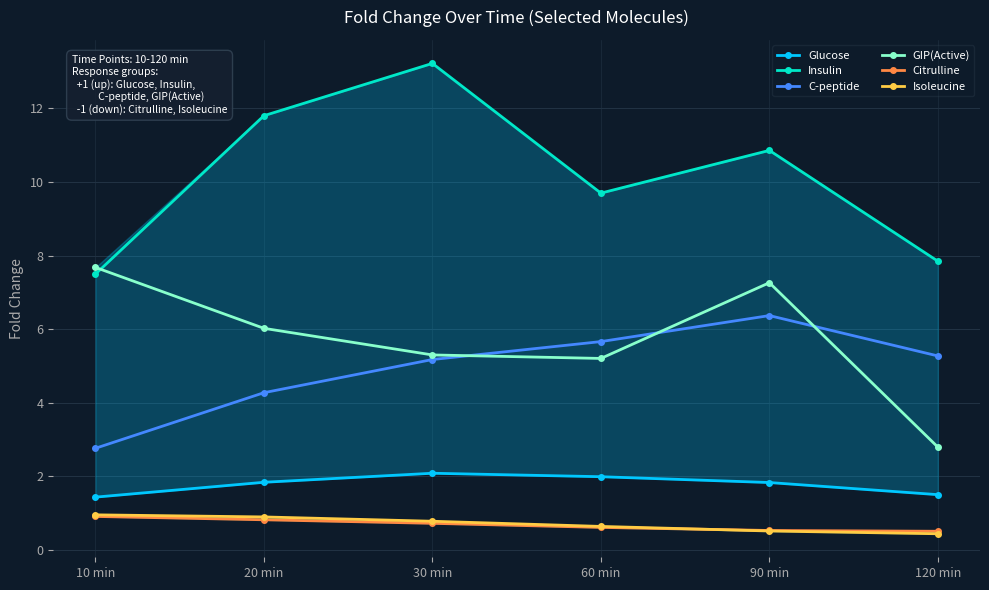

True or false: GIP(Active) has a value of 6.0 at 20 min.

True